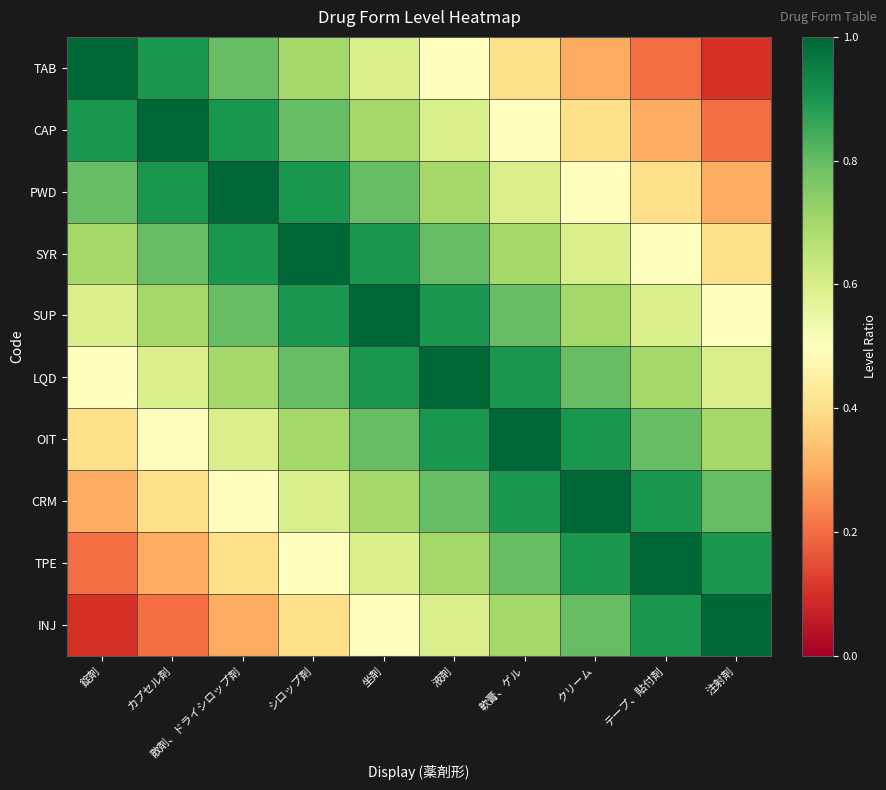

List the series in order of their peak value, lowest first.

TAB, CAP, PWD, SYR, SUP, LQD, OIT, CRM, TPE, INJ